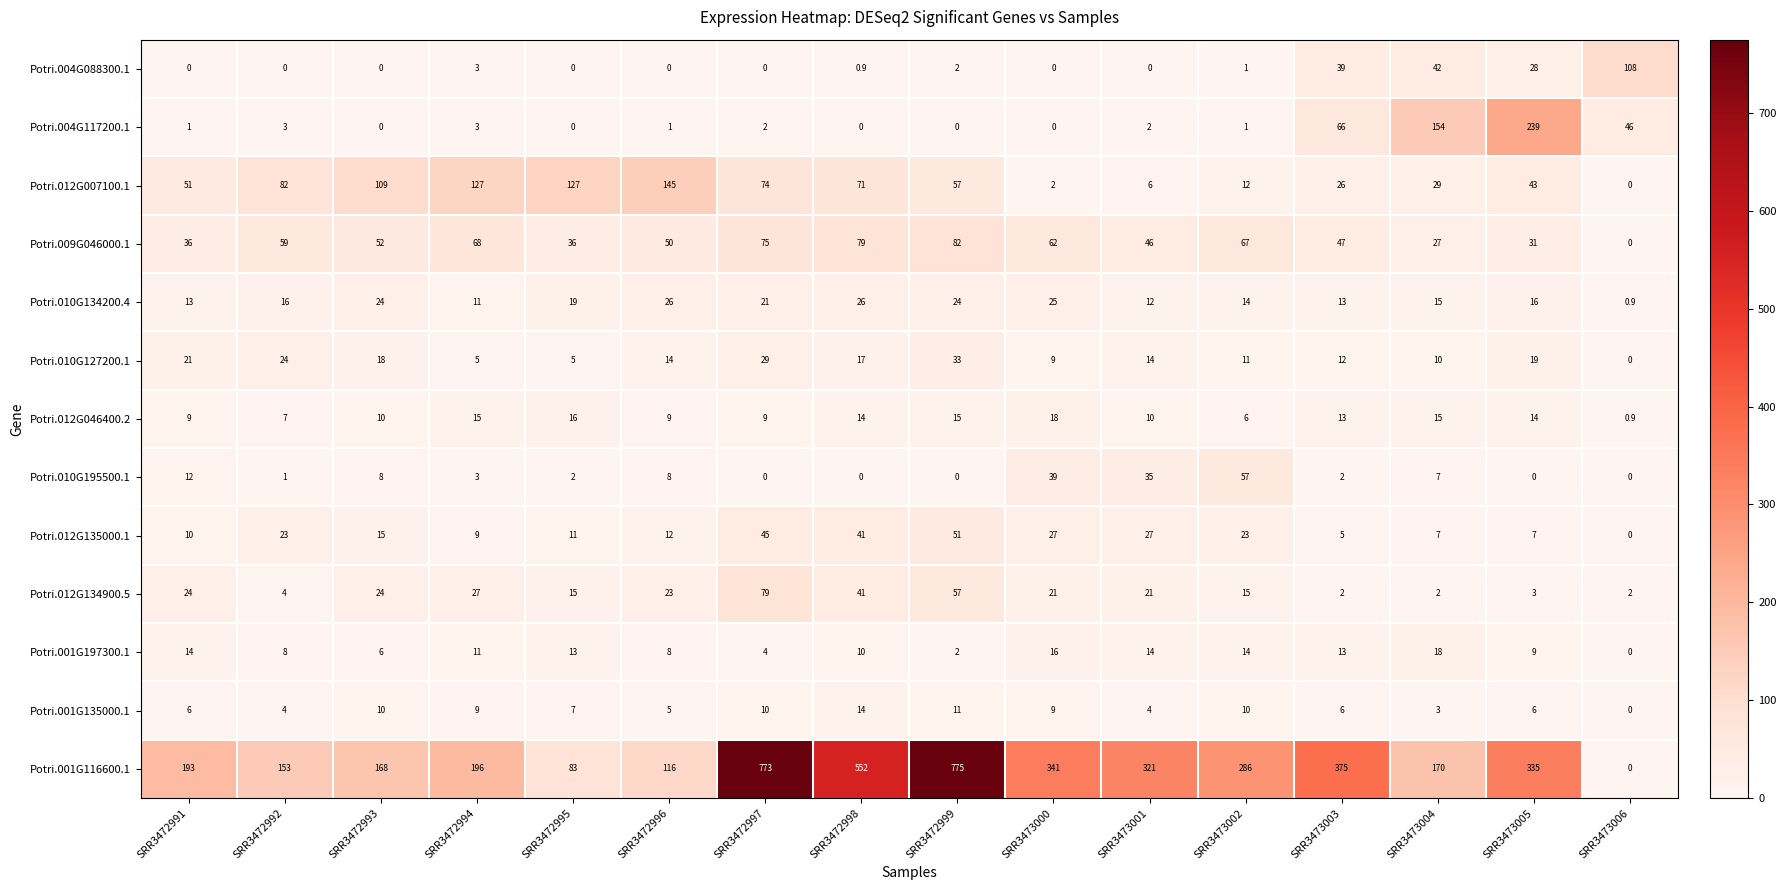

The Potri.012G134900.5 series shows 2.0 at SRR3473003. True or false?

True